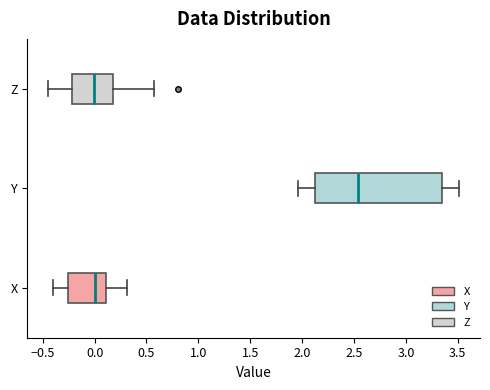

Reading bottom to top, read every box against the x-axis: the position of its median line, the range the box covers, and the ends of its whiskers. The values are not printed on the chart, so give them approximately, as read against the axis.

X: median 0.00, box -0.25 to 0.10, whiskers -0.40 to 0.30
Y: median 2.55, box 2.15 to 3.35, whiskers 1.95 to 3.50
Z: median 0.00, box -0.20 to 0.15, whiskers -0.45 to 0.55